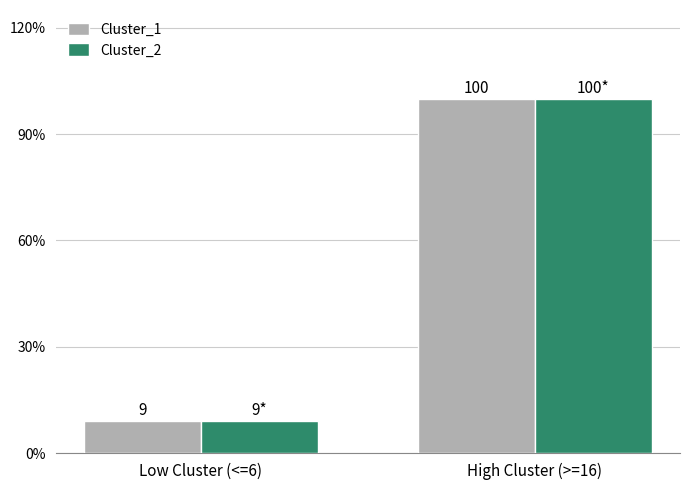

What position from the left is Low Cluster (<=6)?

1